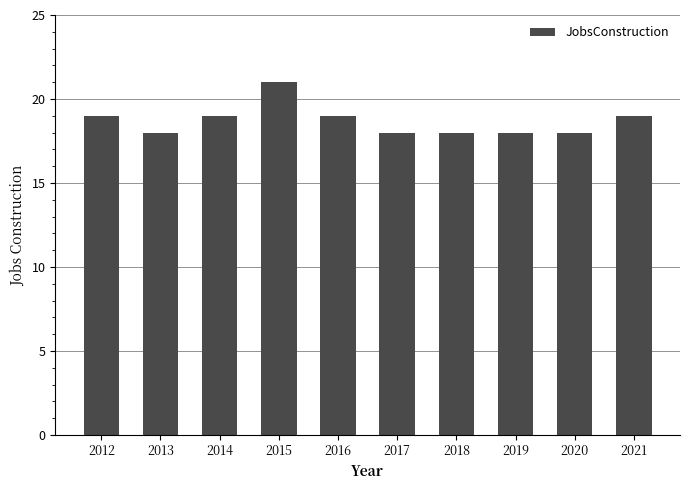

The value at 2015 is 21. True or false?

True